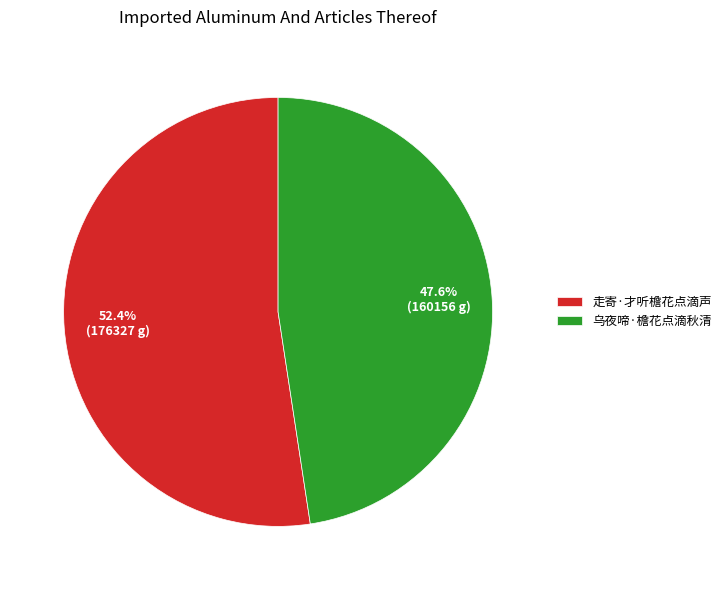

Combined, what portion of the pie is 乌夜啼·檐花点滴秋清 and 走寄·才听檐花点滴声?

100.0%